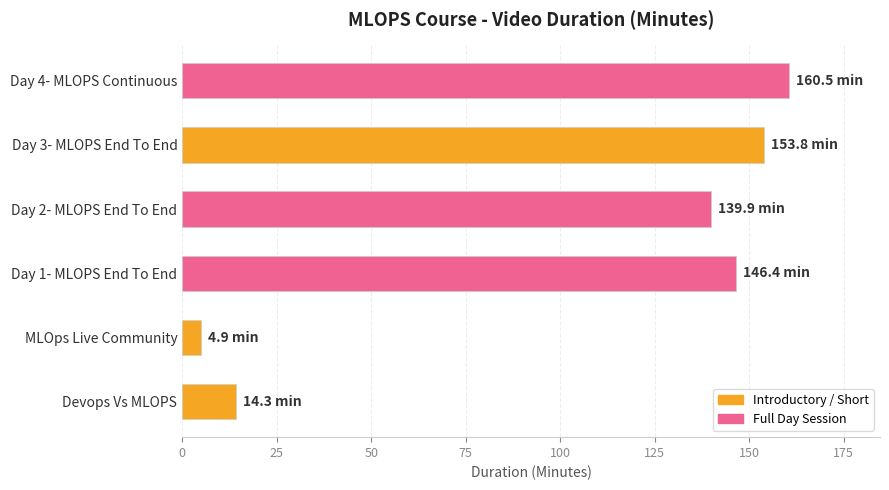

What is the sum of all values?

619.8